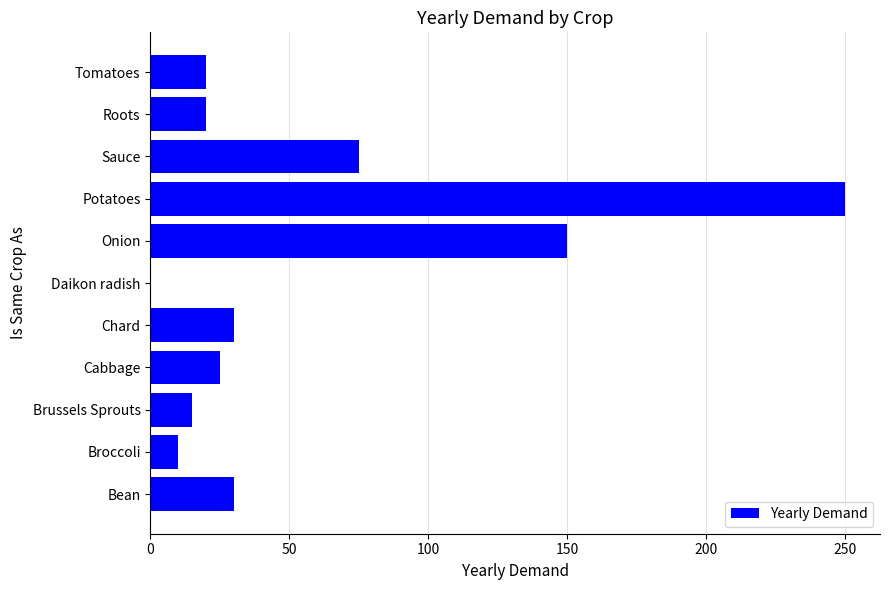

What is the sum of all values?

625